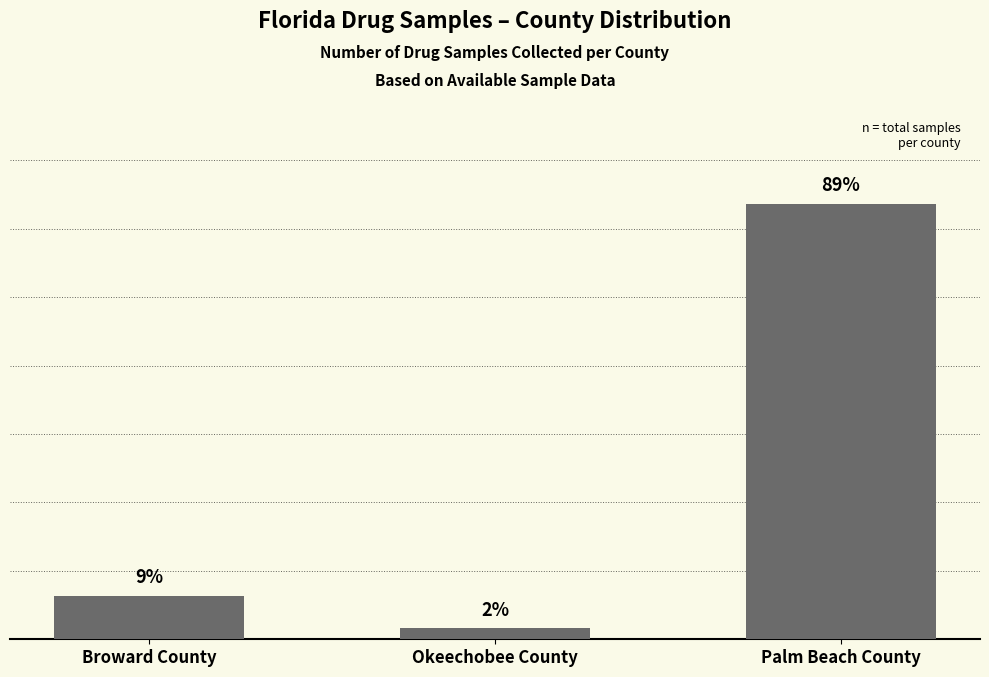

What is the greatest value displayed?

40